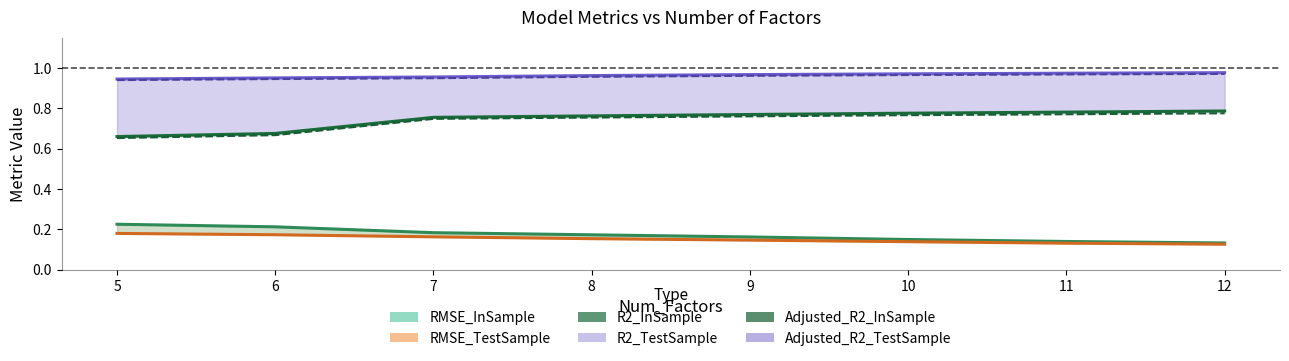

True or false: Adjusted_R2_InSample and RMSE_TestSample cross at least once.

False